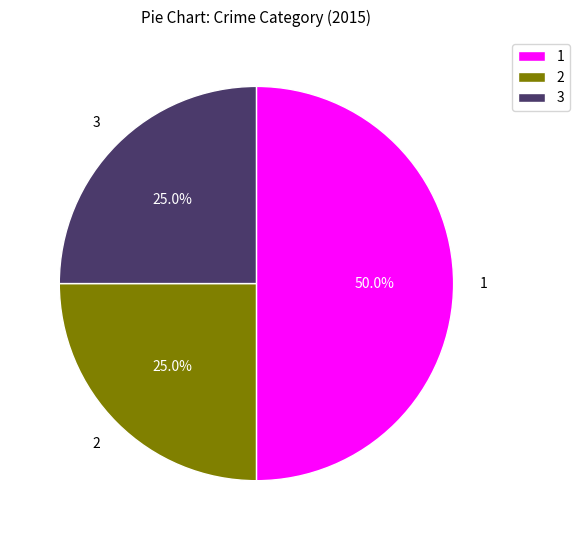

Is the sum of 1 and 2 greater than half?

Yes